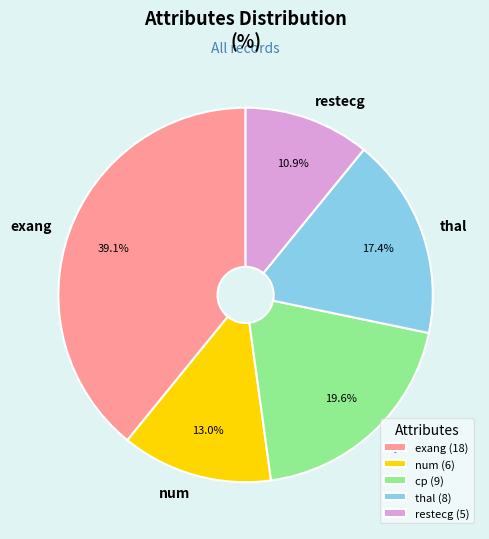

Which has a higher value, num or thal?

thal